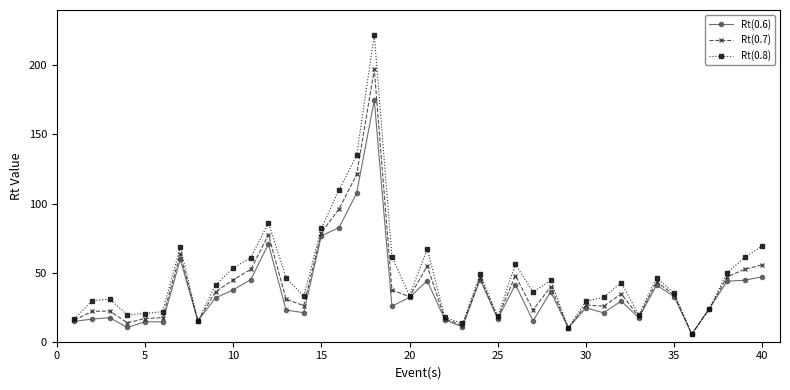

What is the maximum value shown in the chart?

222.2